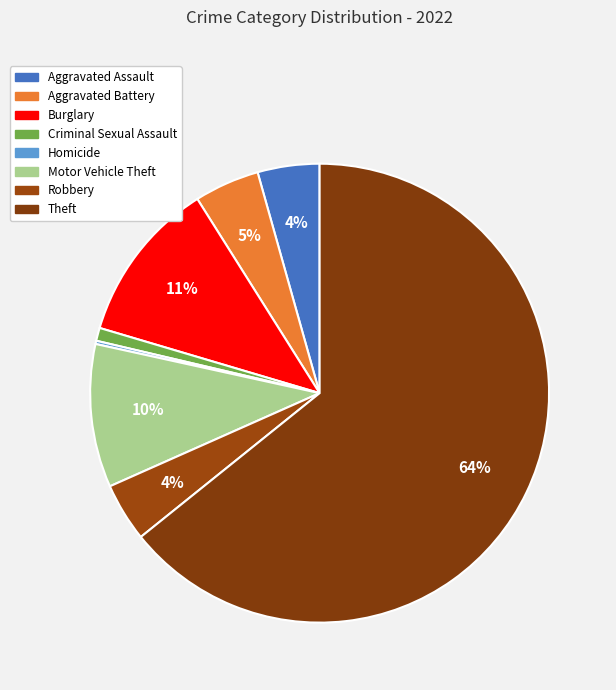

What is the ratio of the value at Burglary to the value at Aggravated Battery?

2.5